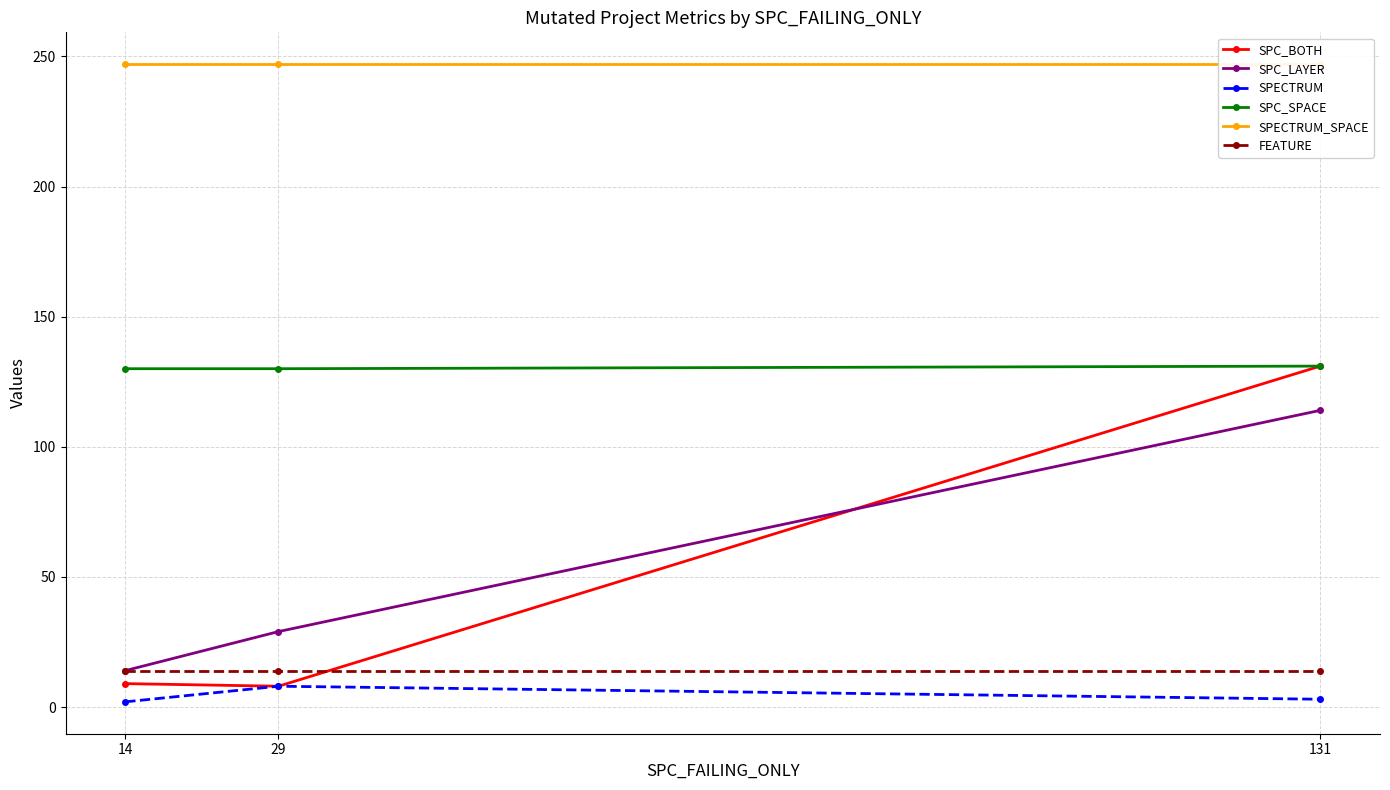

Rank the series by their maximum value, from highest to lowest.

SPECTRUM_SPACE, SPC_BOTH, SPC_SPACE, SPC_LAYER, FEATURE, SPECTRUM